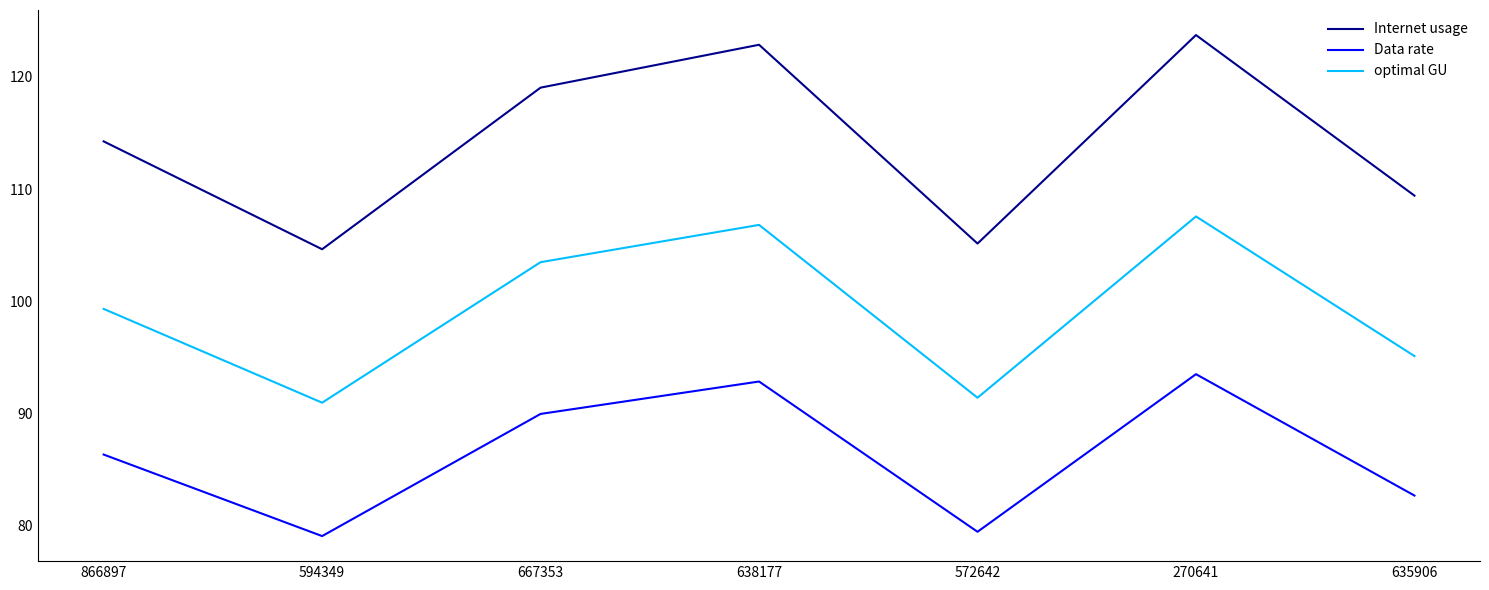

True or false: Internet usage and optimal GU cross at least once.

False